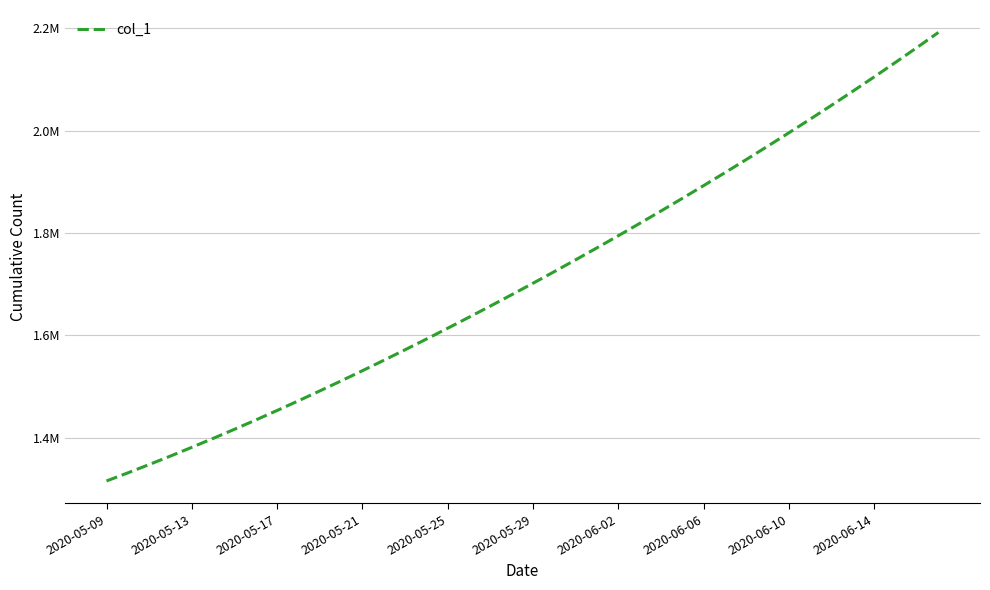

How many lines are shown in the chart?

1